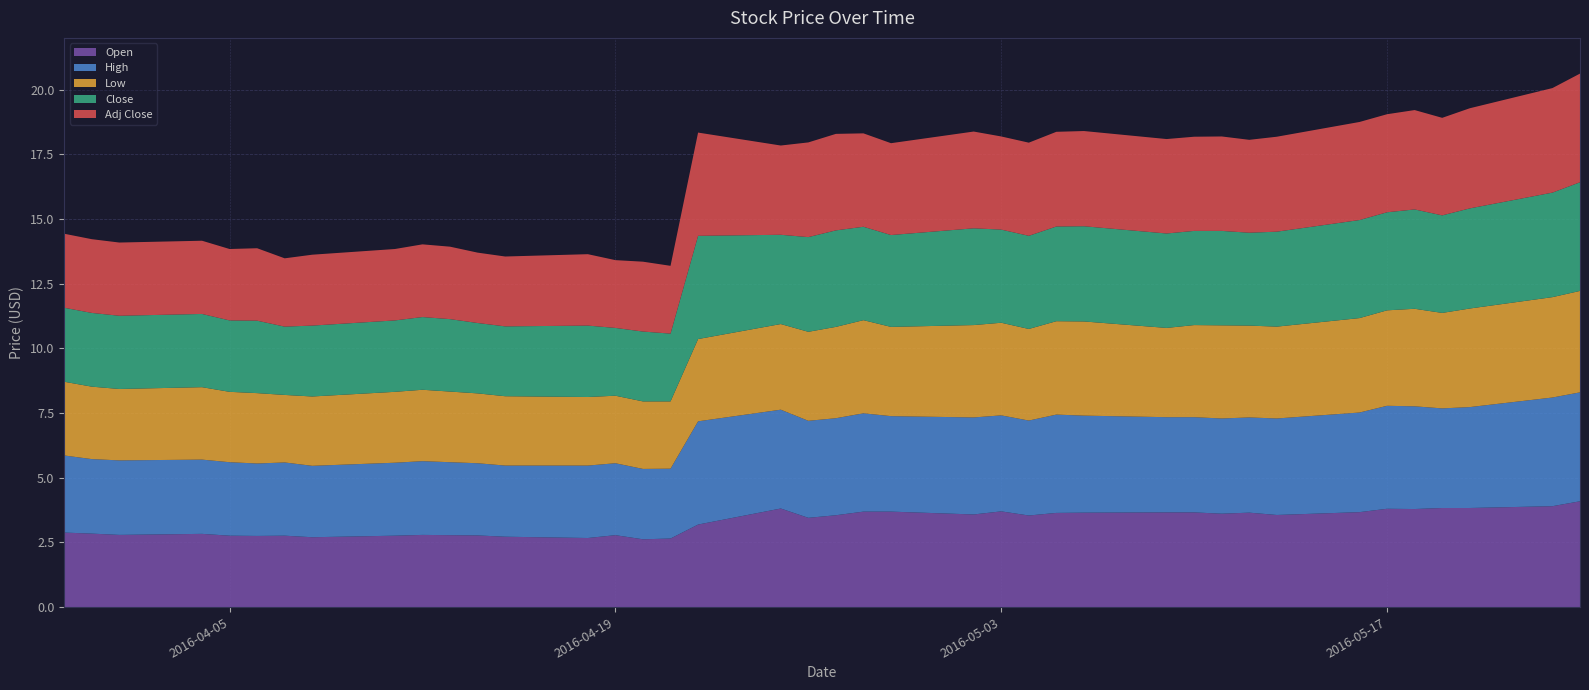

Reading left to right, extract all data points from this chart.

Open: 2016-03-30=2.9	2016-03-31=2.8	2016-04-01=2.8	2016-04-04=2.8	2016-04-05=2.8	2016-04-06=2.8	2016-04-07=2.8	2016-04-08=2.7	2016-04-11=2.8	2016-04-12=2.8	2016-04-13=2.8	2016-04-14=2.8	2016-04-15=2.7	2016-04-18=2.7	2016-04-19=2.8	2016-04-20=2.6	2016-04-21=2.6	2016-04-22=3.2	2016-04-25=3.8	2016-04-26=3.5	2016-04-27=3.5	2016-04-28=3.7	2016-04-29=3.7	2016-05-02=3.6	2016-05-03=3.7	2016-05-04=3.5	2016-05-05=3.6	2016-05-06=3.6	2016-05-09=3.7	2016-05-10=3.7	2016-05-11=3.6	2016-05-12=3.6	2016-05-13=3.6	2016-05-16=3.7	2016-05-17=3.8	2016-05-18=3.8	2016-05-19=3.8	2016-05-20=3.8	2016-05-23=3.9	2016-05-24=4.1
High: 2016-03-30=3.0	2016-03-31=2.9	2016-04-01=2.9	2016-04-04=2.9	2016-04-05=2.8	2016-04-06=2.8	2016-04-07=2.8	2016-04-08=2.8	2016-04-11=2.8	2016-04-12=2.9	2016-04-13=2.8	2016-04-14=2.8	2016-04-15=2.8	2016-04-18=2.8	2016-04-19=2.8	2016-04-20=2.7	2016-04-21=2.7	2016-04-22=4.0	2016-04-25=3.8	2016-04-26=3.8	2016-04-27=3.8	2016-04-28=3.8	2016-04-29=3.7	2016-05-02=3.8	2016-05-03=3.7	2016-05-04=3.7	2016-05-05=3.8	2016-05-06=3.8	2016-05-09=3.7	2016-05-10=3.7	2016-05-11=3.7	2016-05-12=3.7	2016-05-13=3.7	2016-05-16=3.9	2016-05-17=4.0	2016-05-18=4.0	2016-05-19=3.9	2016-05-20=3.9	2016-05-23=4.2	2016-05-24=4.2
Low: 2016-03-30=2.9	2016-03-31=2.8	2016-04-01=2.8	2016-04-04=2.8	2016-04-05=2.7	2016-04-06=2.7	2016-04-07=2.6	2016-04-08=2.7	2016-04-11=2.7	2016-04-12=2.8	2016-04-13=2.7	2016-04-14=2.7	2016-04-15=2.7	2016-04-18=2.6	2016-04-19=2.6	2016-04-20=2.6	2016-04-21=2.6	2016-04-22=3.2	2016-04-25=3.3	2016-04-26=3.4	2016-04-27=3.5	2016-04-28=3.6	2016-04-29=3.5	2016-05-02=3.6	2016-05-03=3.6	2016-05-04=3.5	2016-05-05=3.6	2016-05-06=3.6	2016-05-09=3.5	2016-05-10=3.6	2016-05-11=3.6	2016-05-12=3.5	2016-05-13=3.5	2016-05-16=3.6	2016-05-17=3.7	2016-05-18=3.8	2016-05-19=3.7	2016-05-20=3.8	2016-05-23=3.9	2016-05-24=3.9
Close: 2016-03-30=2.9	2016-03-31=2.9	2016-04-01=2.8	2016-04-04=2.8	2016-04-05=2.8	2016-04-06=2.8	2016-04-07=2.6	2016-04-08=2.7	2016-04-11=2.8	2016-04-12=2.8	2016-04-13=2.8	2016-04-14=2.7	2016-04-15=2.7	2016-04-18=2.8	2016-04-19=2.6	2016-04-20=2.7	2016-04-21=2.6	2016-04-22=4.0	2016-04-25=3.5	2016-04-26=3.7	2016-04-27=3.7	2016-04-28=3.6	2016-04-29=3.5	2016-05-02=3.7	2016-05-03=3.6	2016-05-04=3.6	2016-05-05=3.7	2016-05-06=3.7	2016-05-09=3.6	2016-05-10=3.6	2016-05-11=3.6	2016-05-12=3.6	2016-05-13=3.7	2016-05-16=3.8	2016-05-17=3.8	2016-05-18=3.8	2016-05-19=3.8	2016-05-20=3.9	2016-05-23=4.0	2016-05-24=4.2
Adj Close: 2016-03-30=2.9	2016-03-31=2.9	2016-04-01=2.8	2016-04-04=2.8	2016-04-05=2.8	2016-04-06=2.8	2016-04-07=2.6	2016-04-08=2.7	2016-04-11=2.8	2016-04-12=2.8	2016-04-13=2.8	2016-04-14=2.7	2016-04-15=2.7	2016-04-18=2.8	2016-04-19=2.6	2016-04-20=2.7	2016-04-21=2.6	2016-04-22=4.0	2016-04-25=3.5	2016-04-26=3.7	2016-04-27=3.7	2016-04-28=3.6	2016-04-29=3.5	2016-05-02=3.7	2016-05-03=3.6	2016-05-04=3.6	2016-05-05=3.7	2016-05-06=3.7	2016-05-09=3.6	2016-05-10=3.6	2016-05-11=3.6	2016-05-12=3.6	2016-05-13=3.7	2016-05-16=3.8	2016-05-17=3.8	2016-05-18=3.8	2016-05-19=3.8	2016-05-20=3.9	2016-05-23=4.0	2016-05-24=4.2